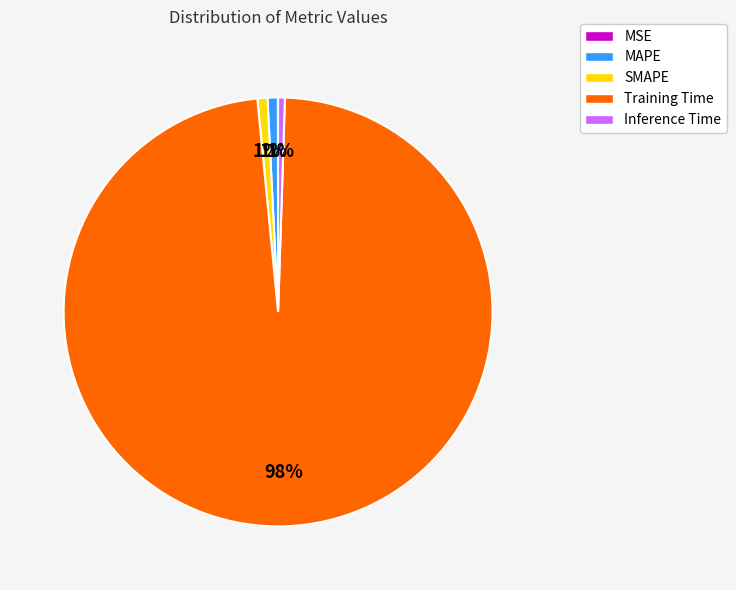

Combined, do Inference Time and Training Time account for over 50%?

Yes